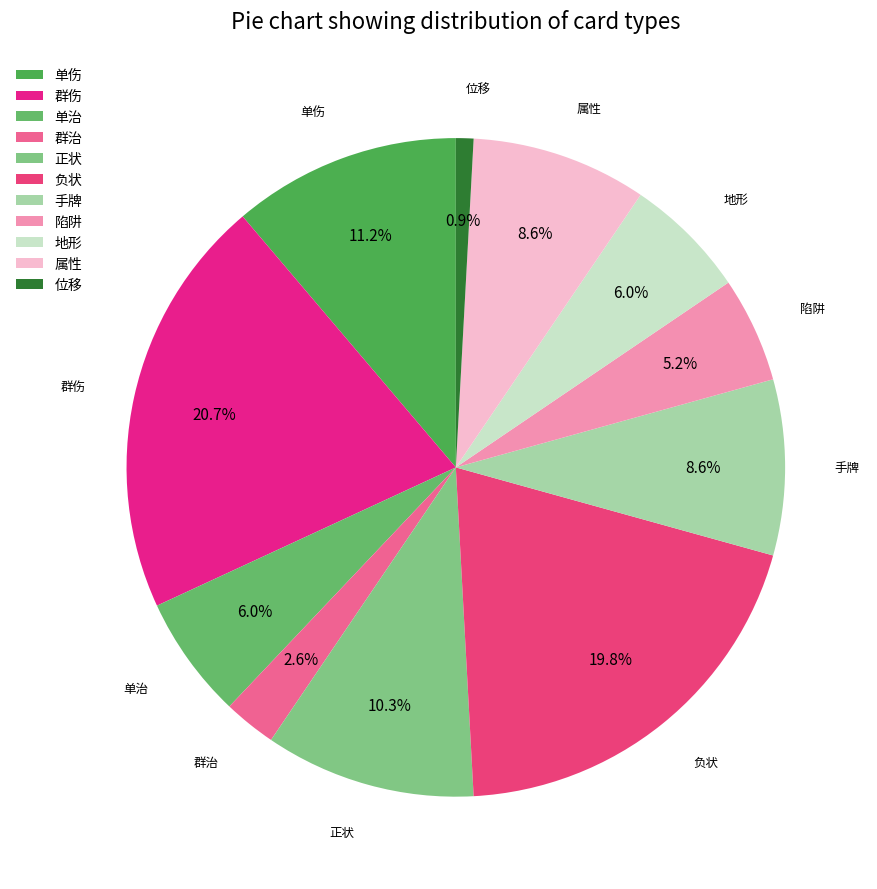

Which has a higher value, 地形 or 属性?

属性